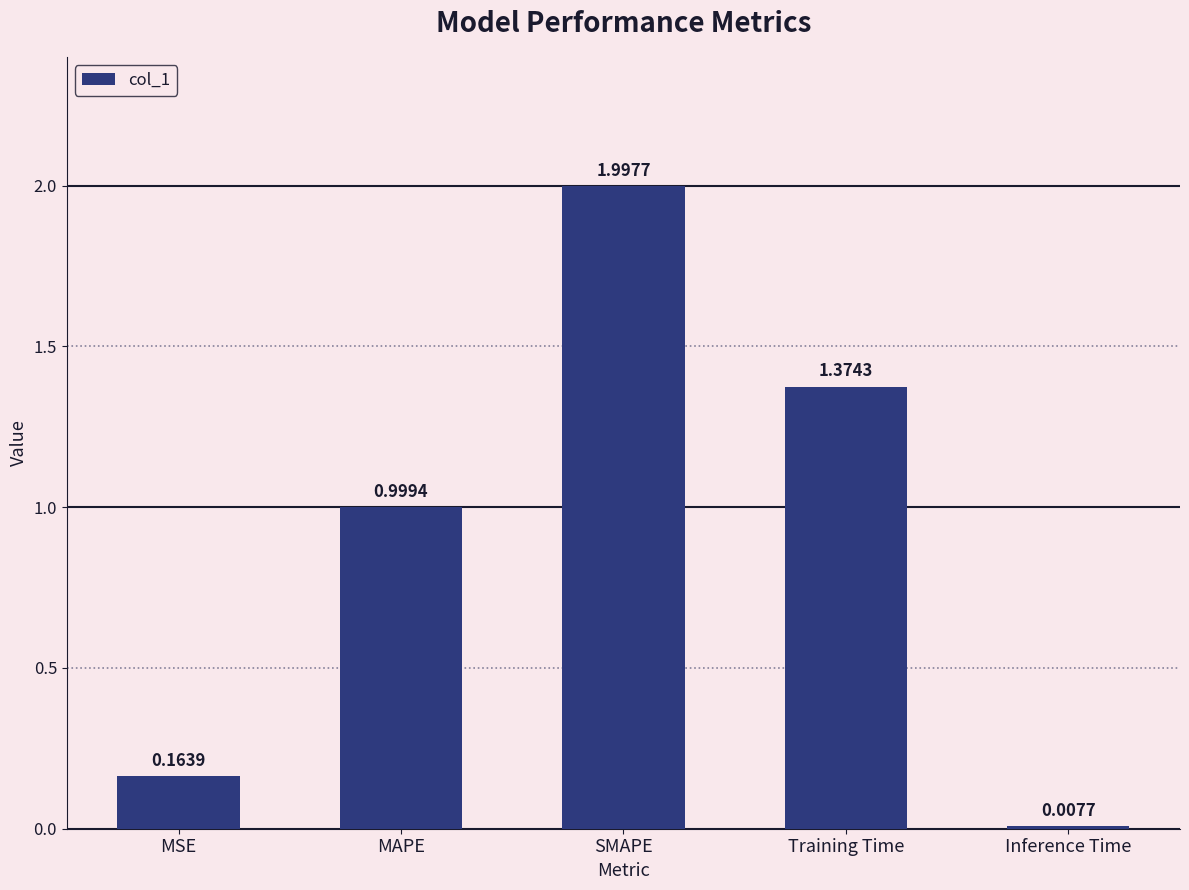

Does the chart contain stacked bars?

No